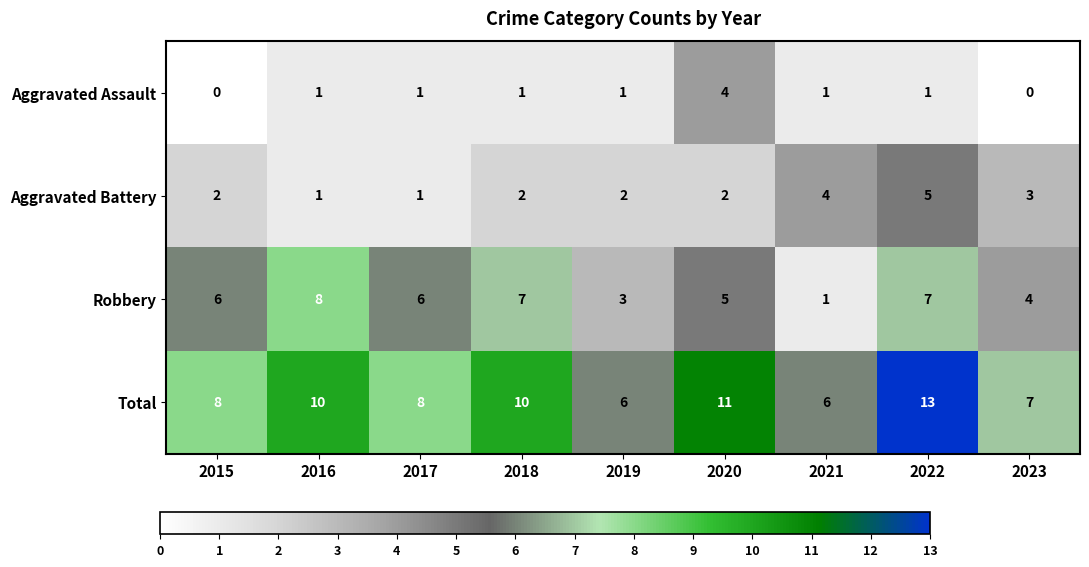

What is the sum of all Robbery values?

47